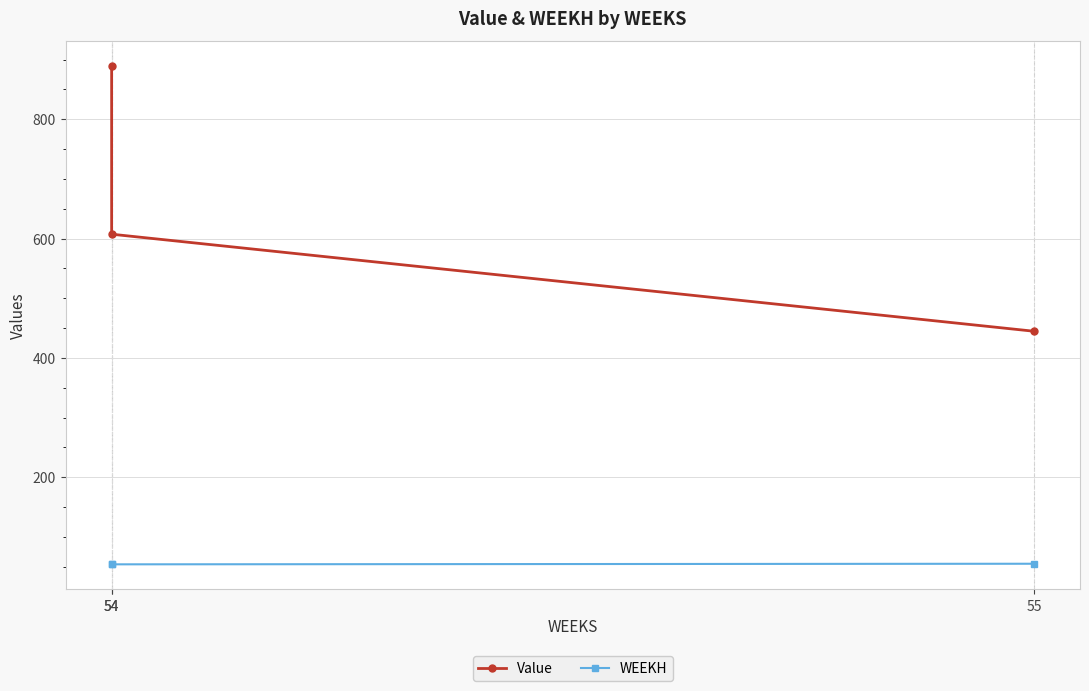

What are all the series names shown in the legend?

Value, WEEKH